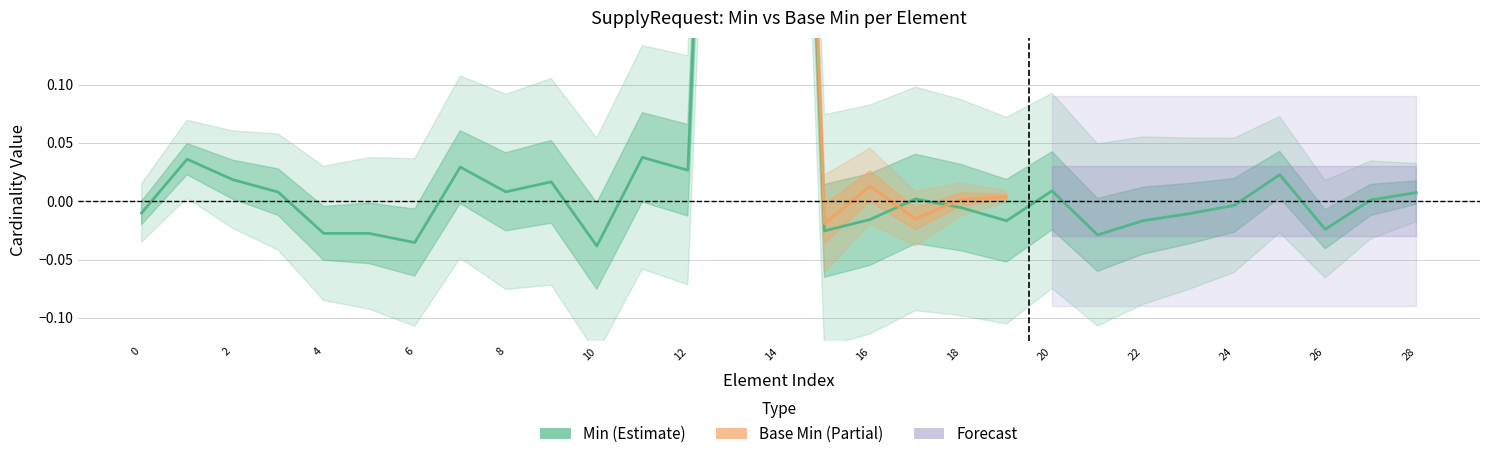

What is the change in value from SupplyRequest.item[x] to SupplyRequest.authoredOn?

-1.0